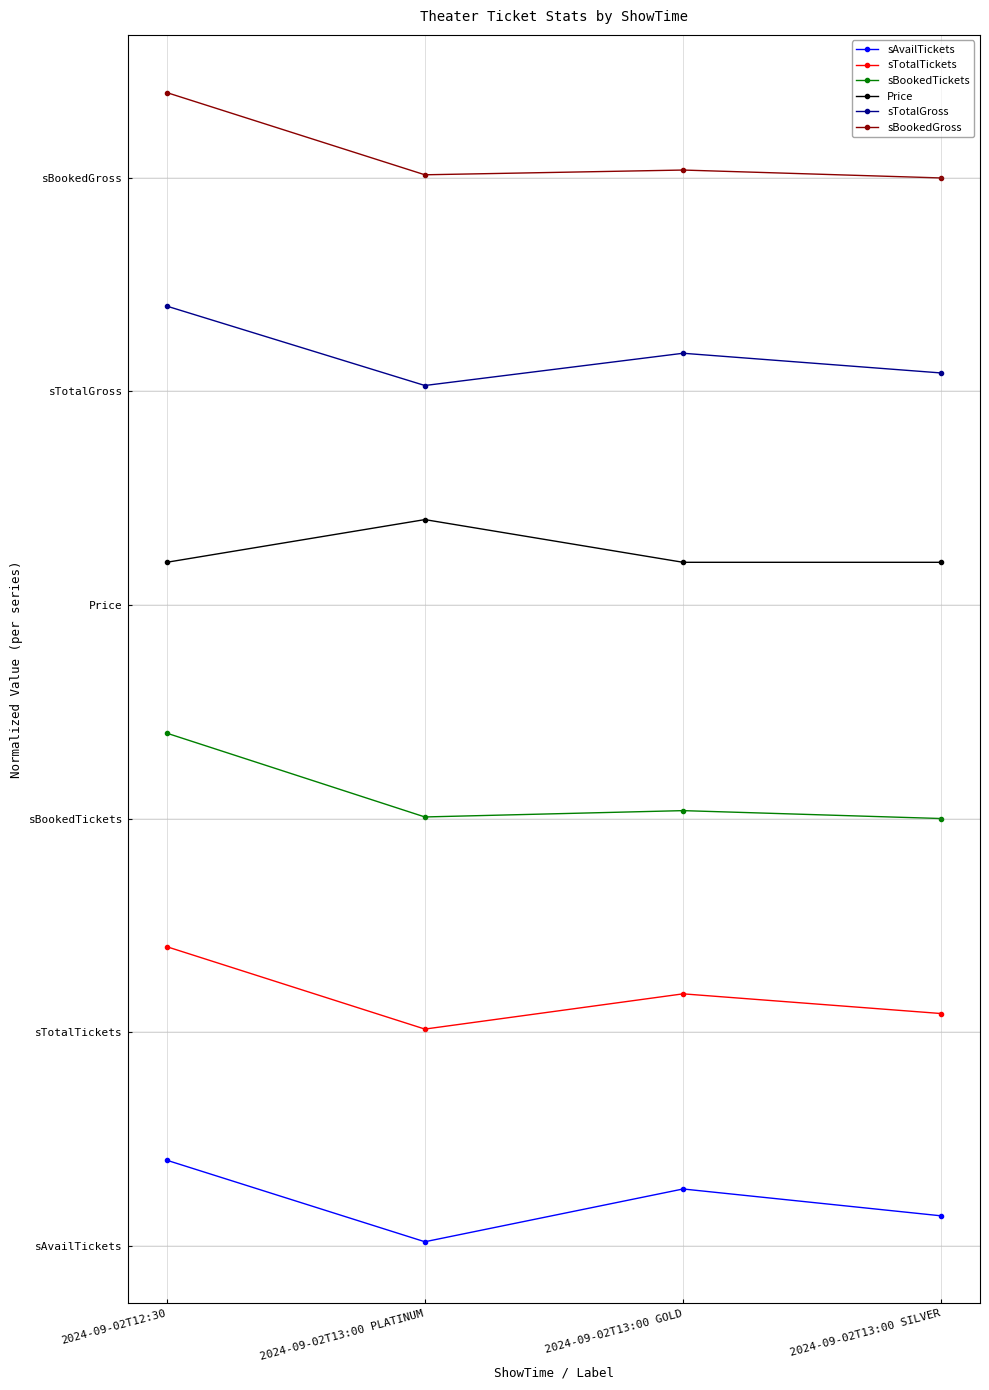

At which label is Price closest to 8?

2024-09-02T12:30